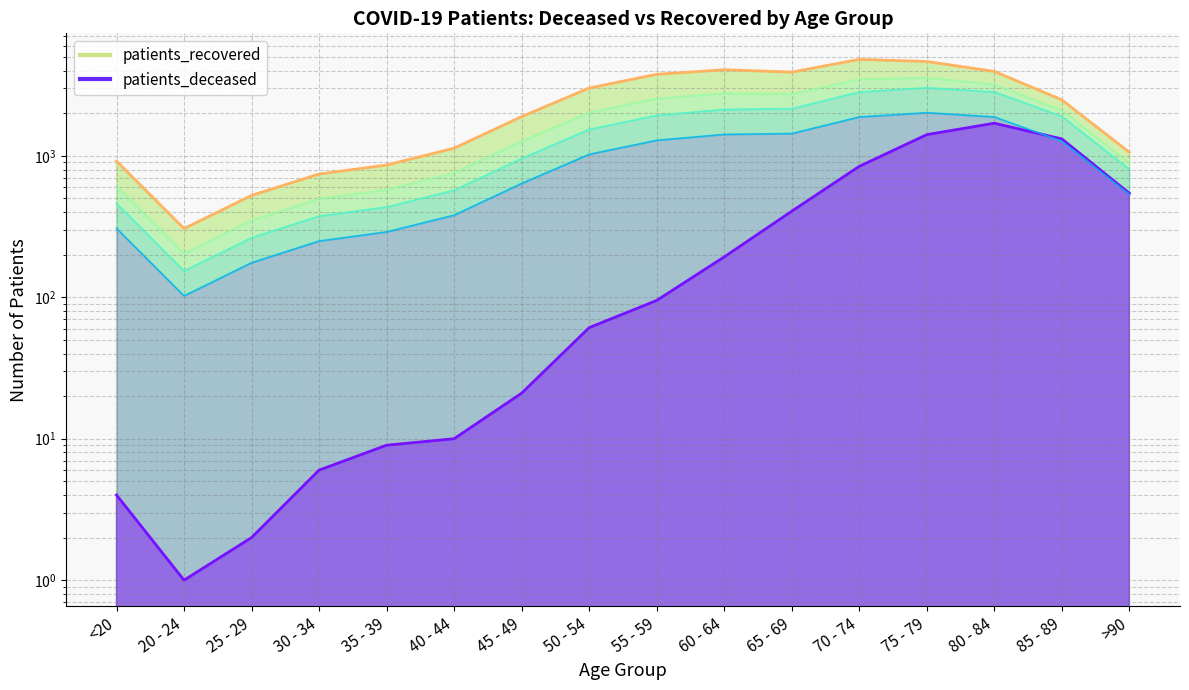

How many interior local peaks does the patients_deceased series have?

1